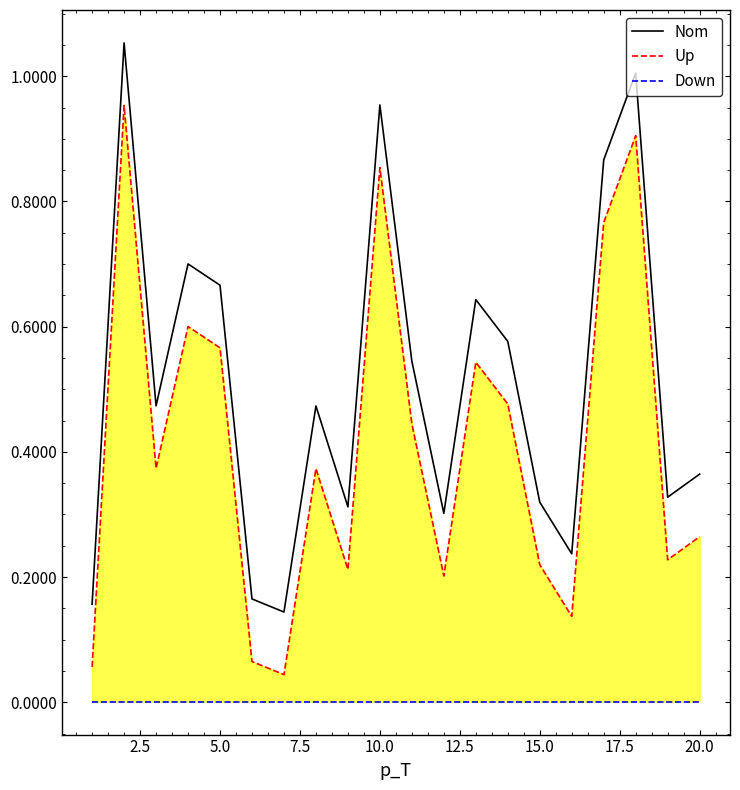

True or false: Up and Nom cross at least once.

False